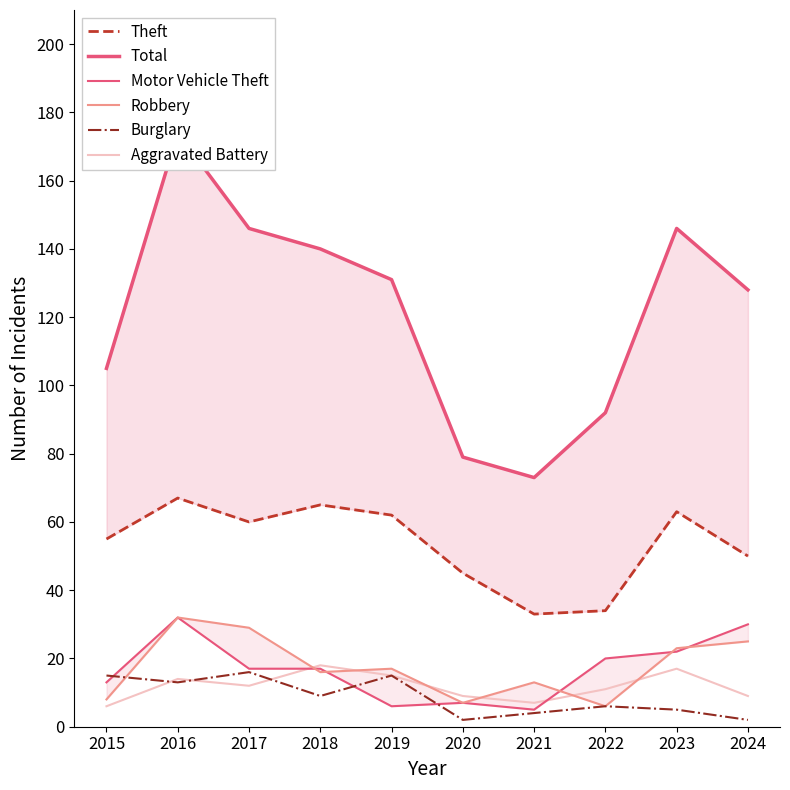

What is the maximum value for Robbery?

32